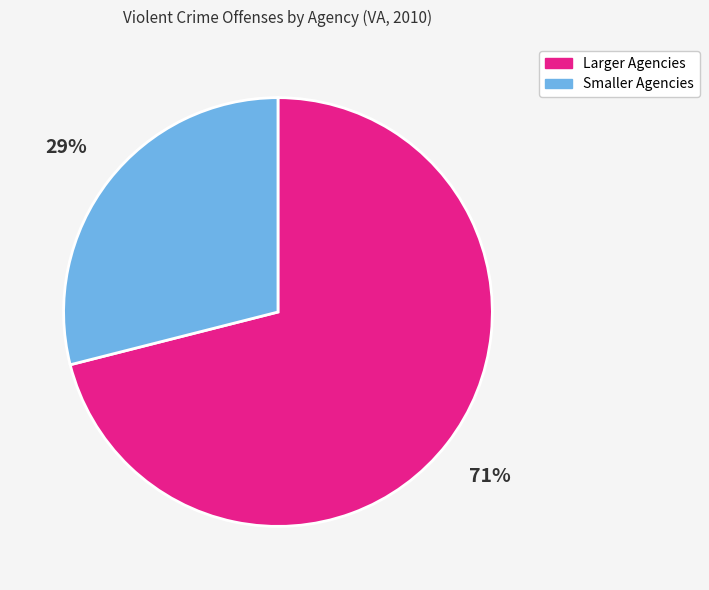

To the nearest percent, what is the average slice percentage?

50%